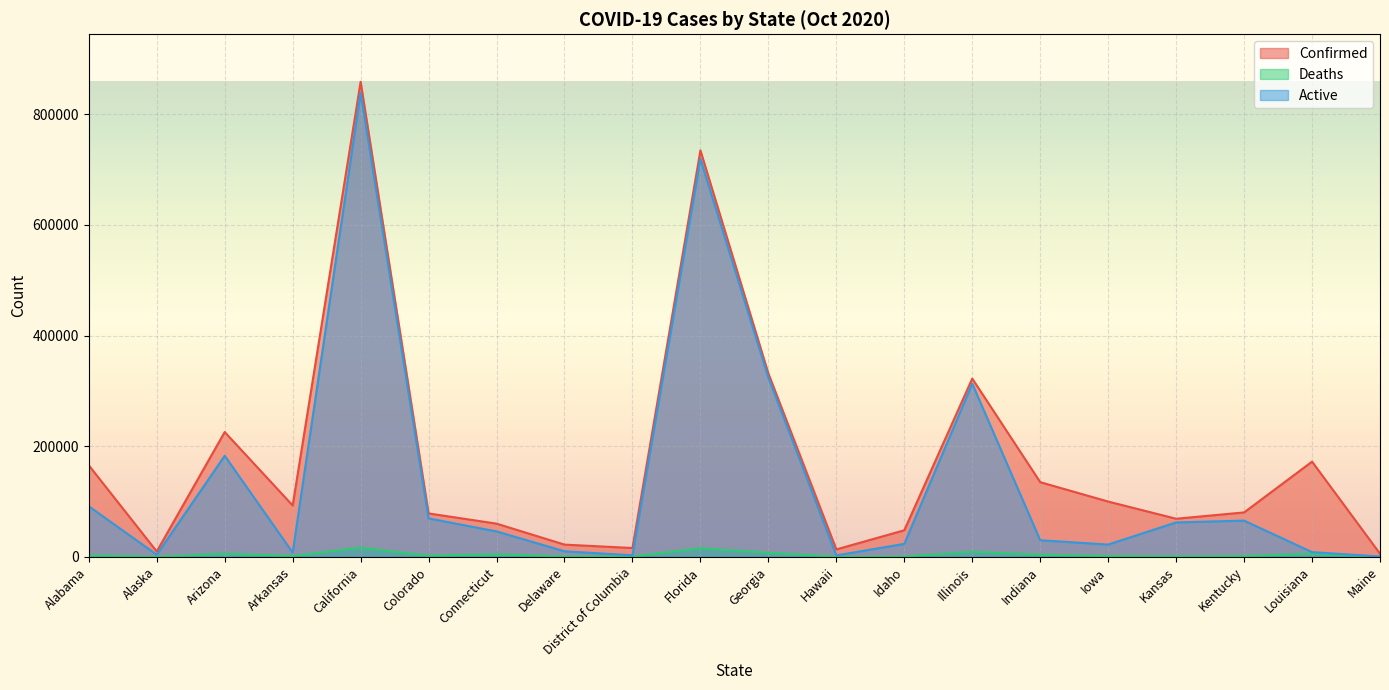

What is the value of the Deaths point at the 14th from the left?

9230